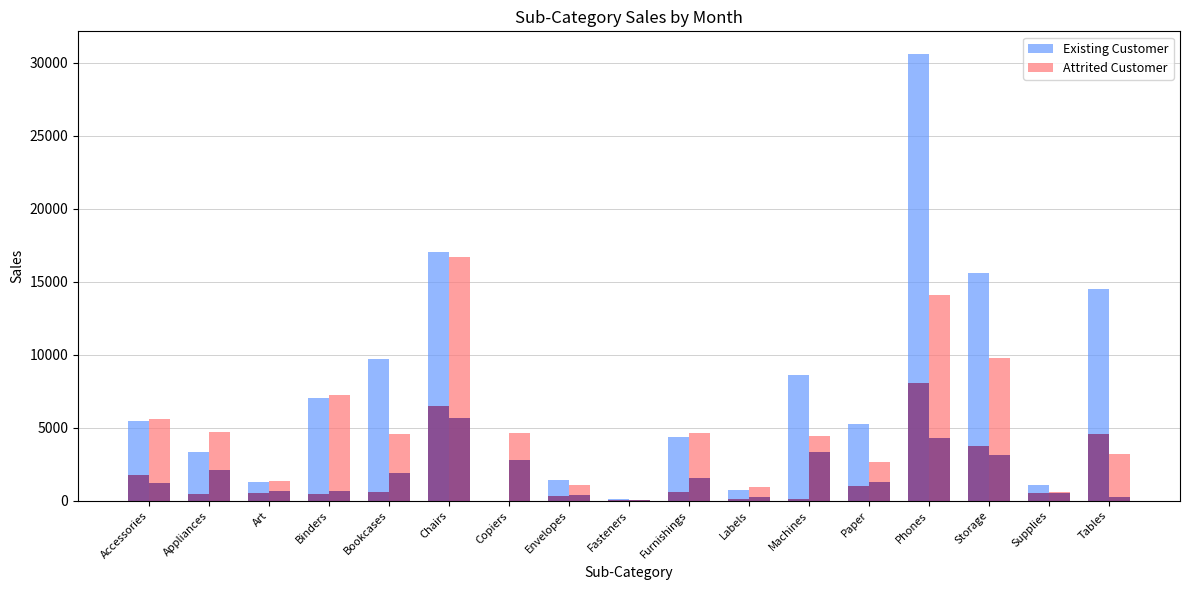

Which series changed the most between Art and Furnishings?

Attrited Customer